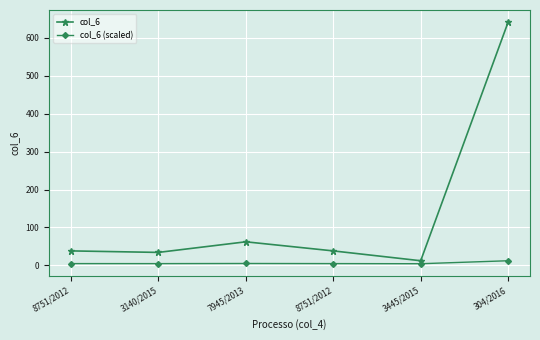

True or false: col_6 has a value of 12.0 at 3445/2015.

True